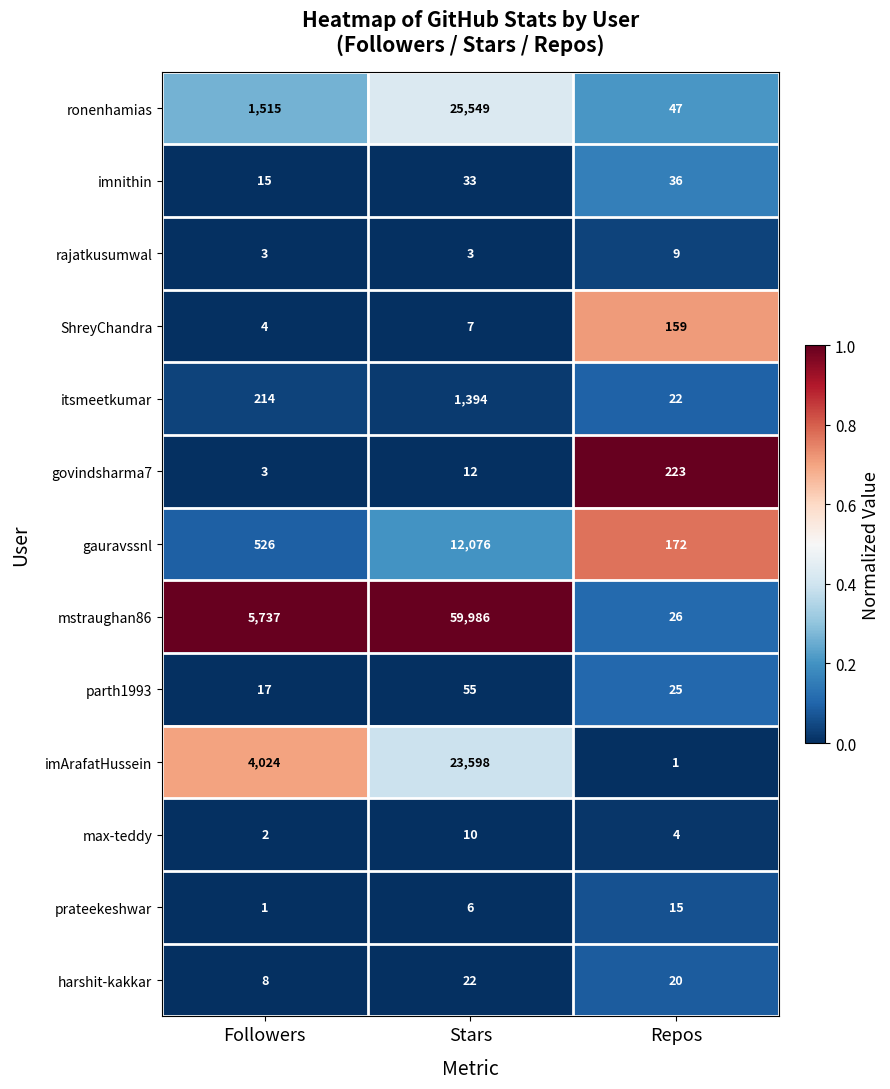

Is the value of mstraughan86 at Followers greater than the value of parth1993 at Followers?

Yes